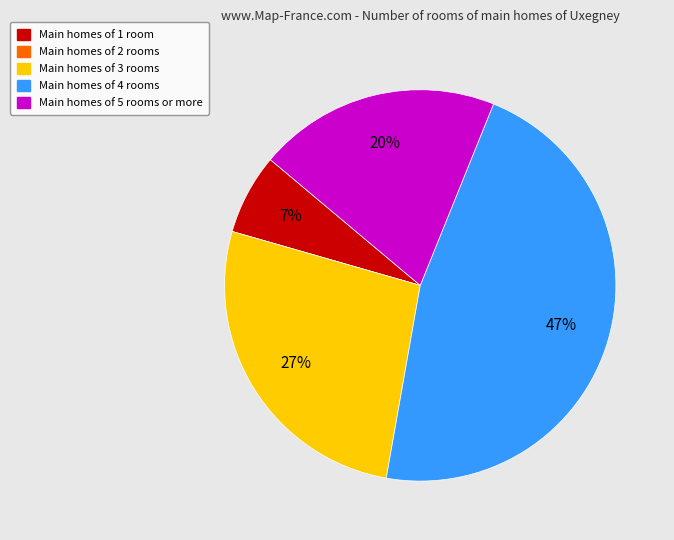

Is there any slice that represents more than half of the pie?

No